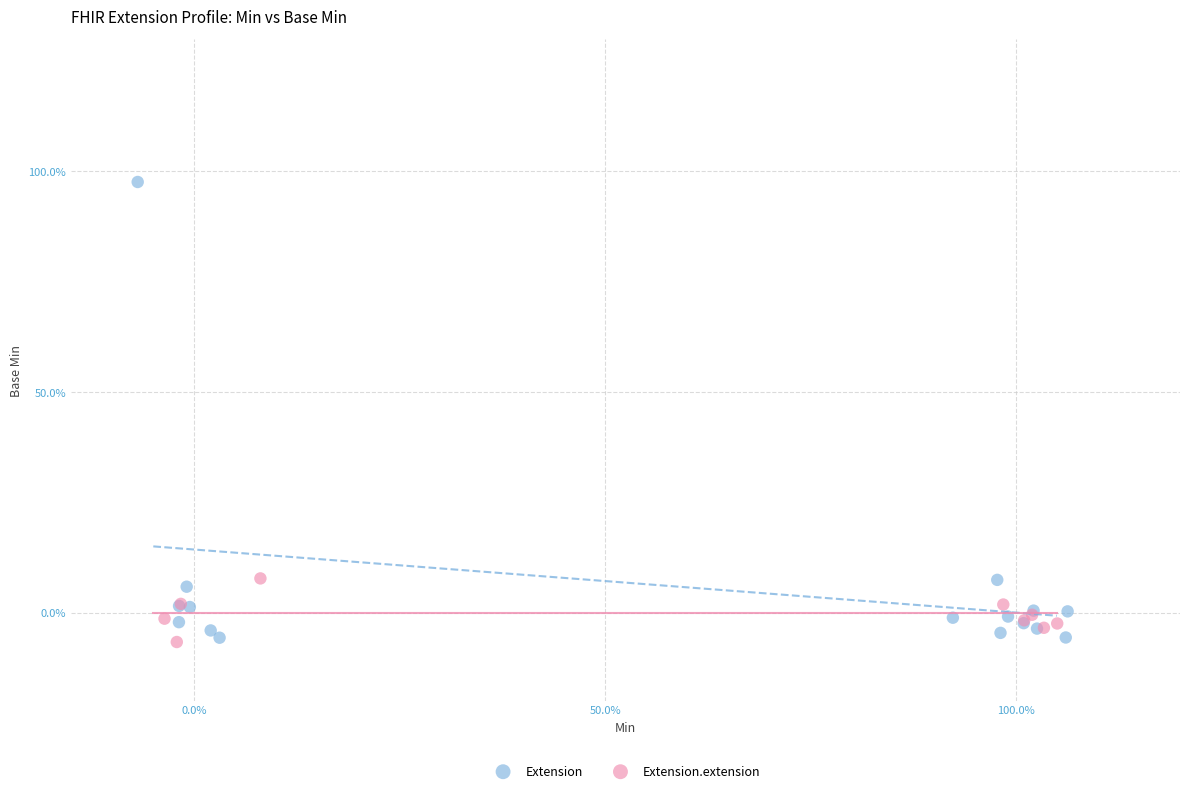

What are all the series names shown in the legend?

Extension, Extension.extension